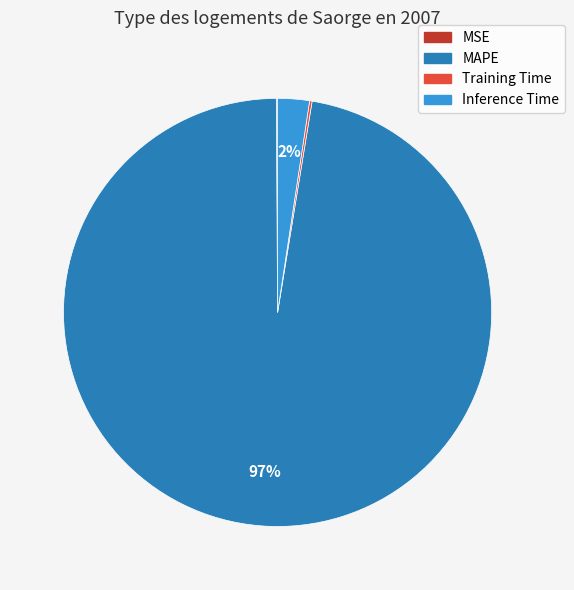

Is there a majority slice in this chart?

Yes